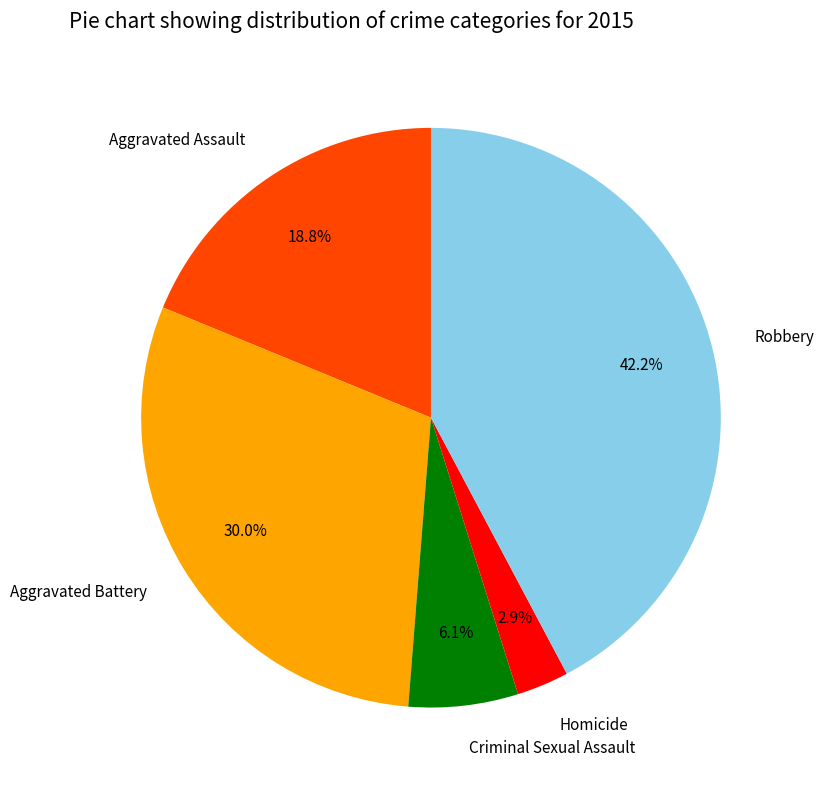

What is the largest slice in the pie chart?

Robbery